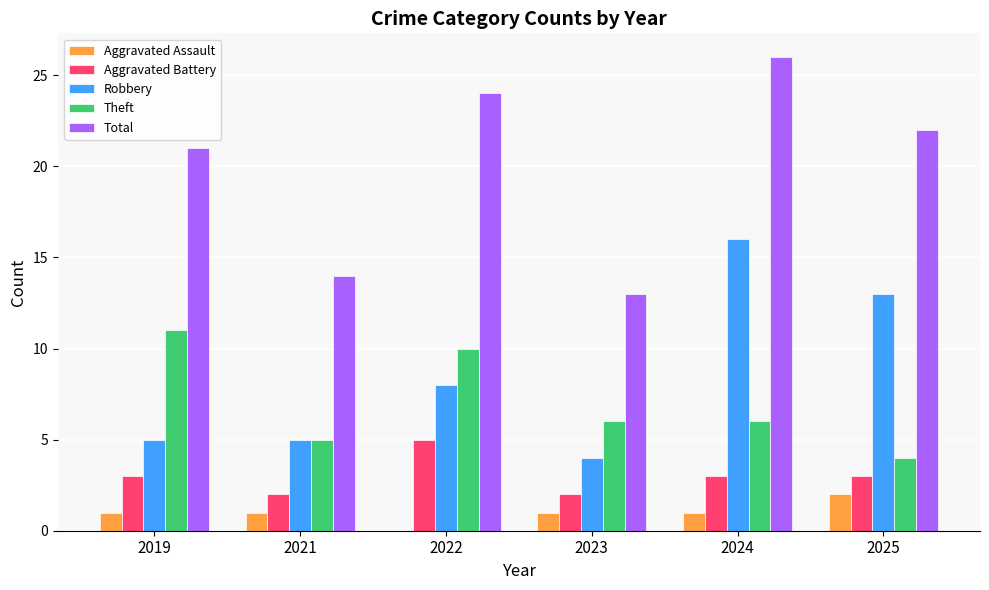

Is the value of Theft at 2022 greater than the value of Robbery at 2025?

No